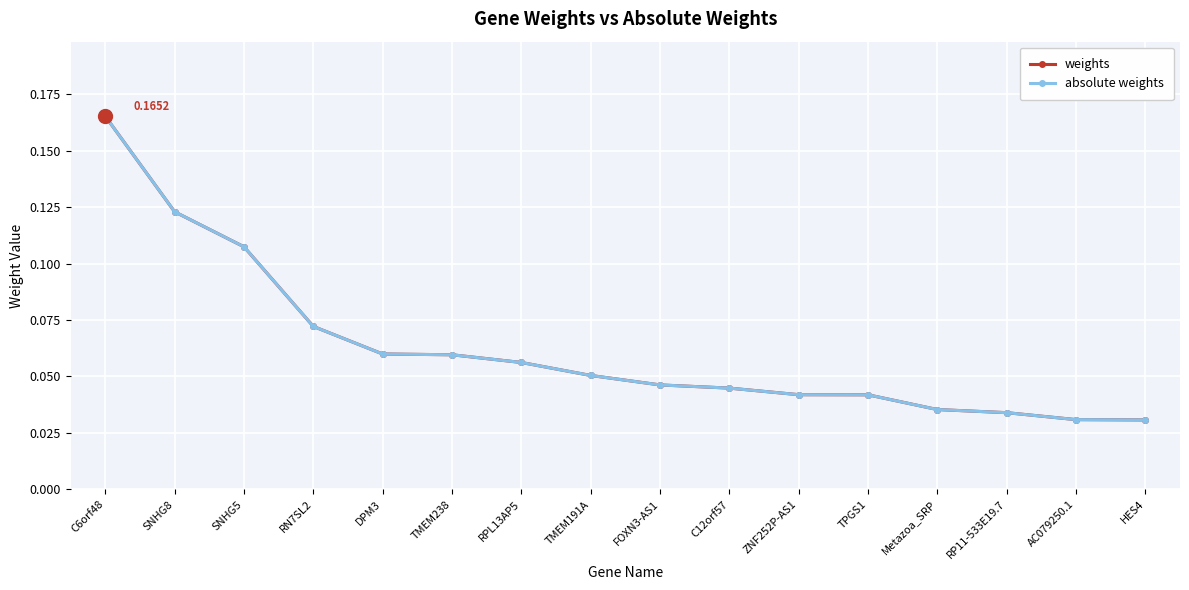

What is the sum of the weights values at SNHG8 and RN7SL2?

0.2